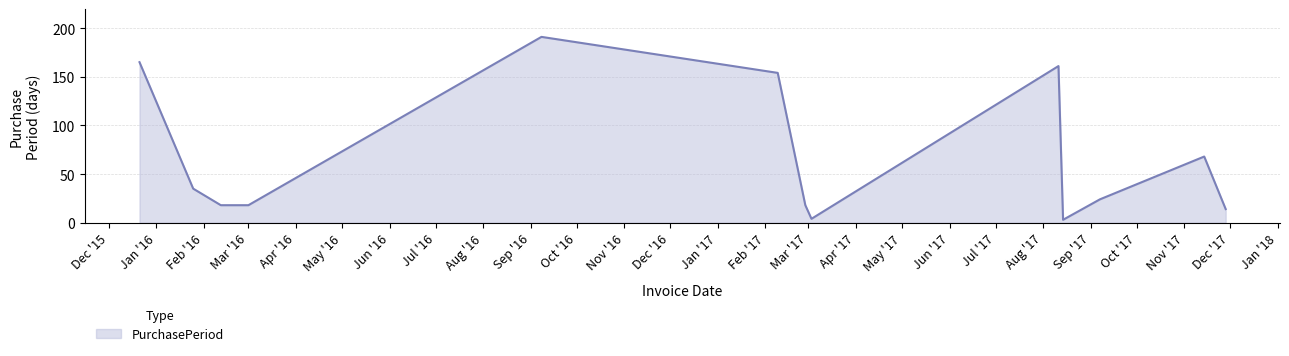

Reading right to left, transcribe all the data shown in this chart.

14	68	24	3	161	4	18	154	191	18	18	35	165